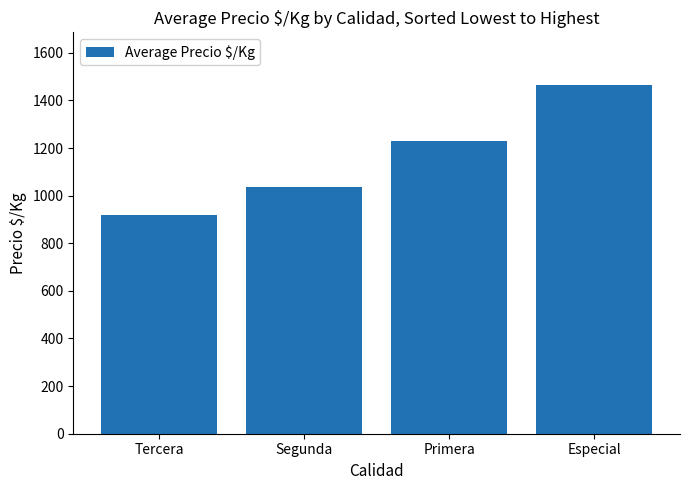

How many categories are shown in the chart?

4